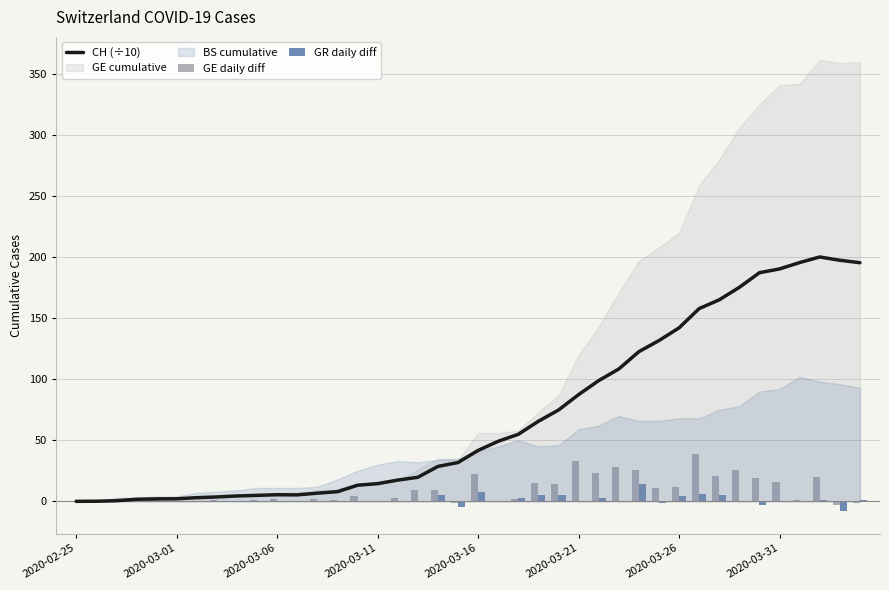

Is it true that GR daily diff equals 0.0 at 2020-03-01?

True